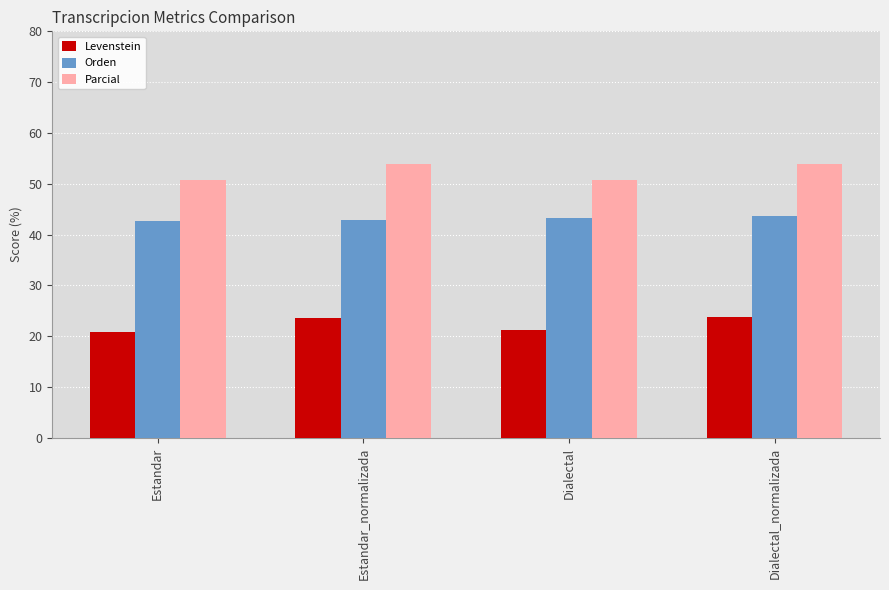

What is the label of the 4th bar from the right?

Estandar